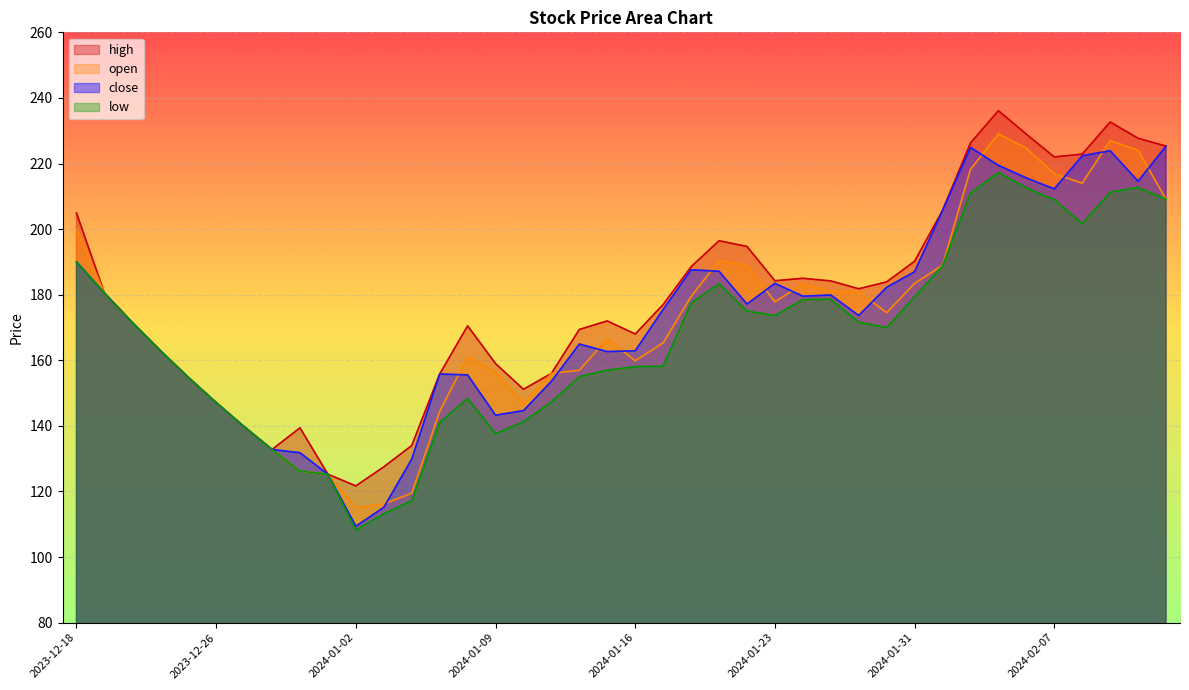

What is the minimum value shown in the chart?

108.2